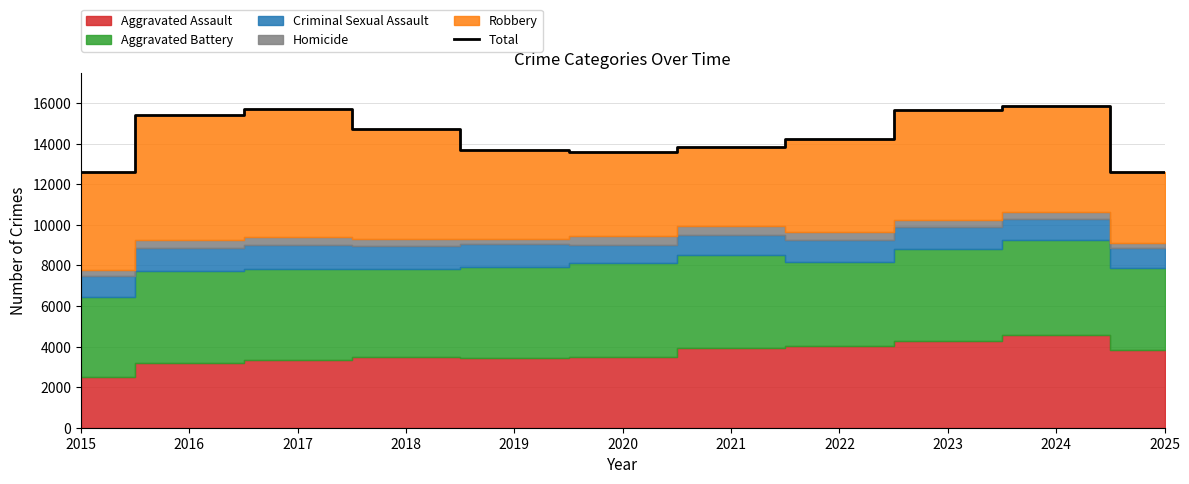

Does the chart display data point markers on the line(s)?

No